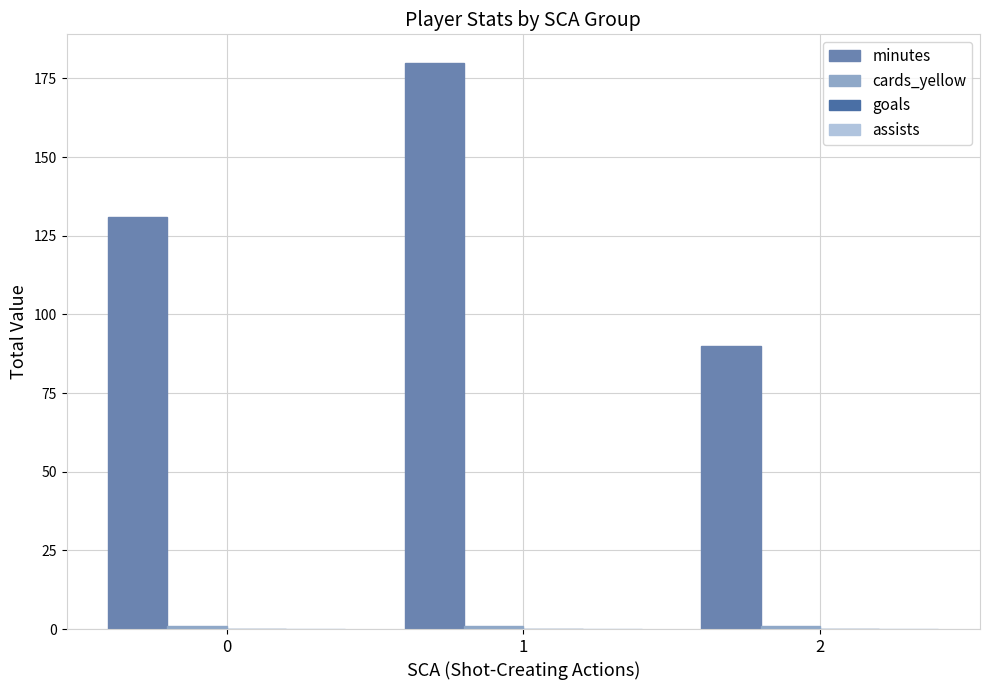

How many bars are there in each group?

2